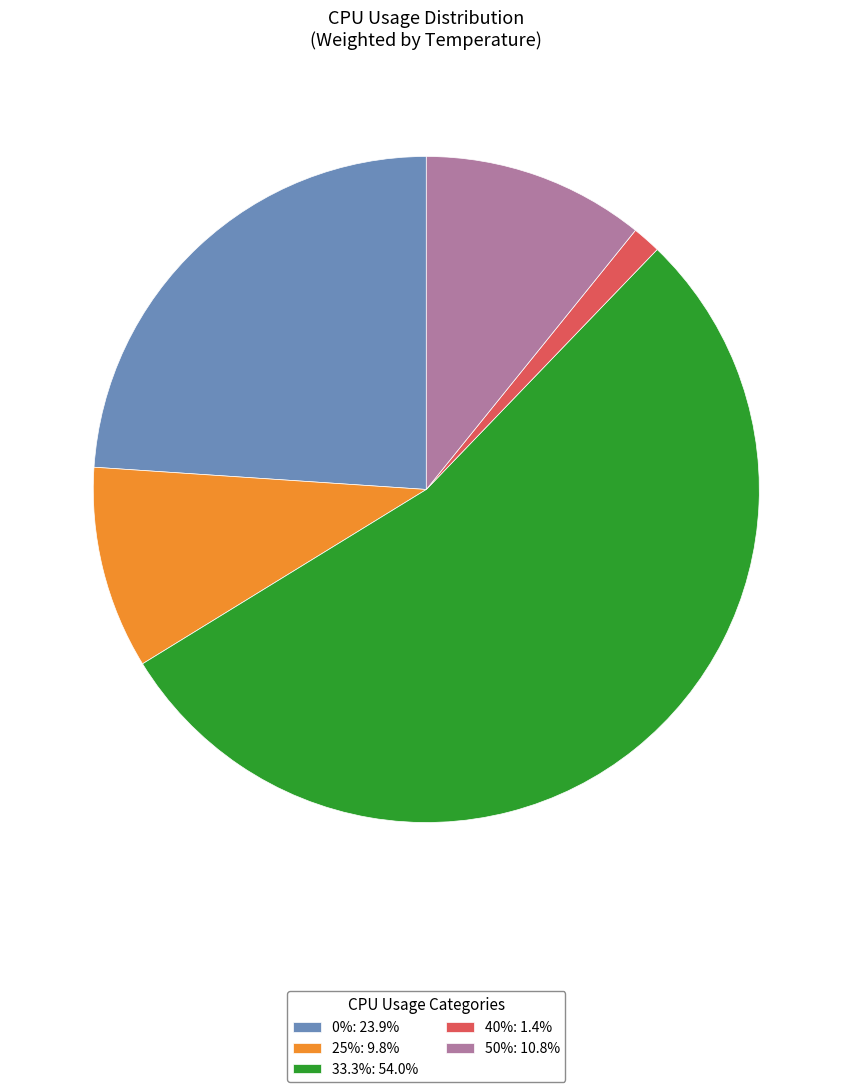

Is the sum of 33.3%: 54.0% and 50%: 10.8% greater than half?

Yes